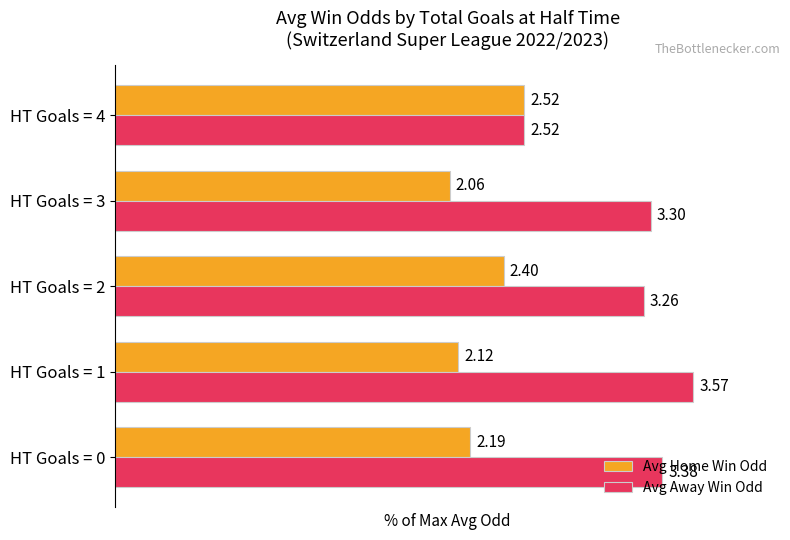

What are all the series names shown in the legend?

Avg Home Win Odd, Avg Away Win Odd